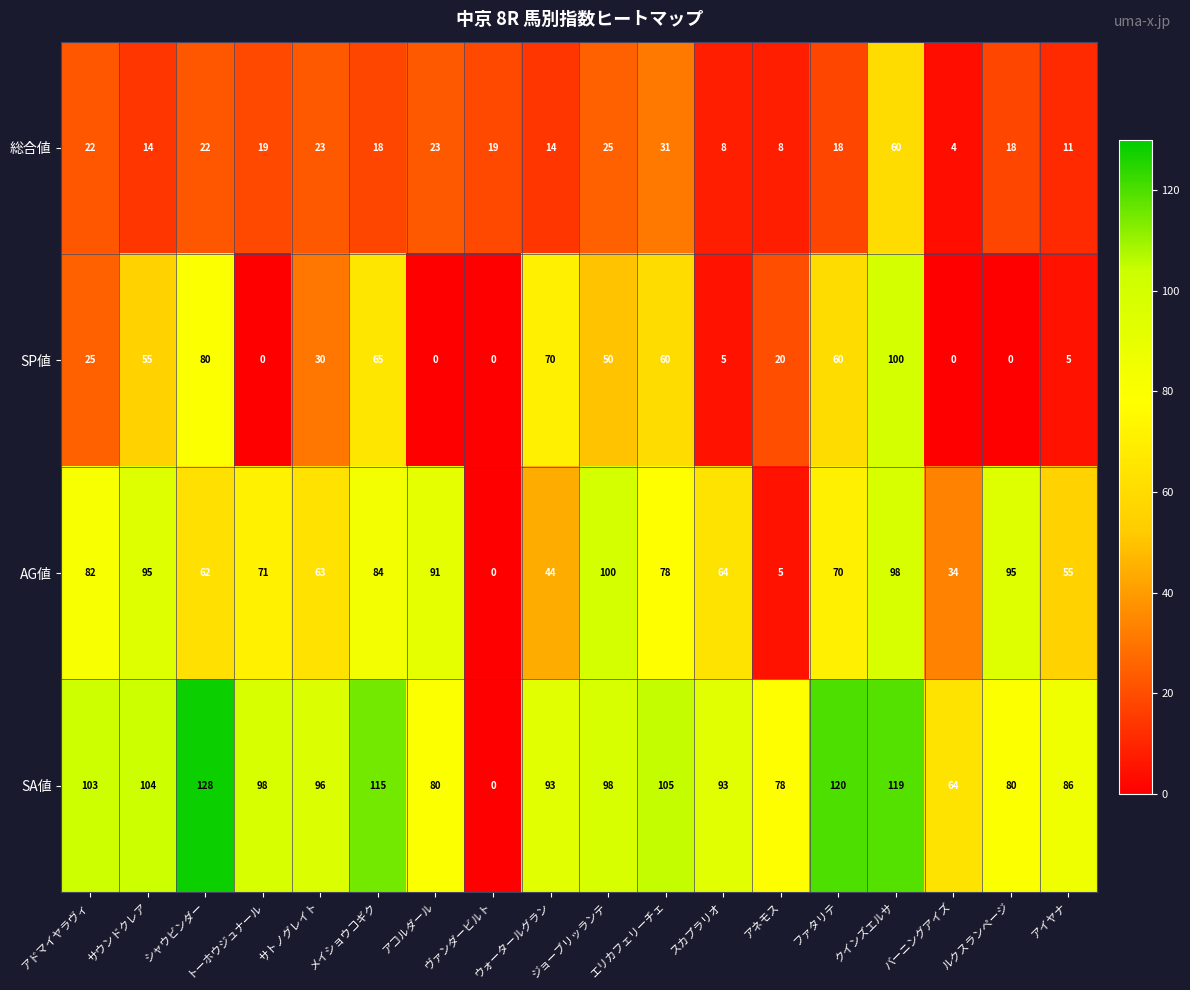

Rank the series at ファタリテ from lowest to highest value.

総合値, SP値, AG値, SA値